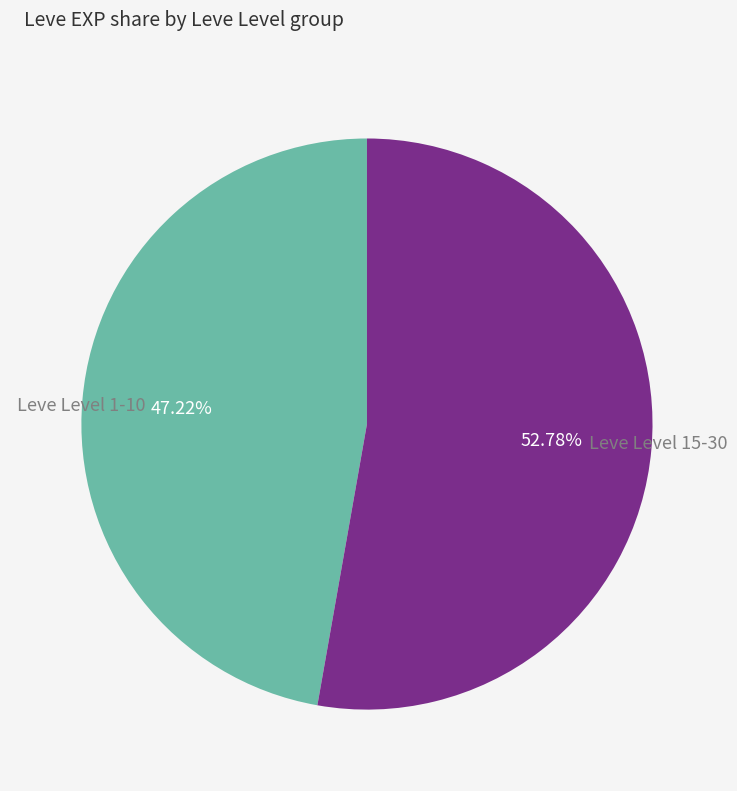

Does Leve Level 1-10 represent more than half of the total?

No